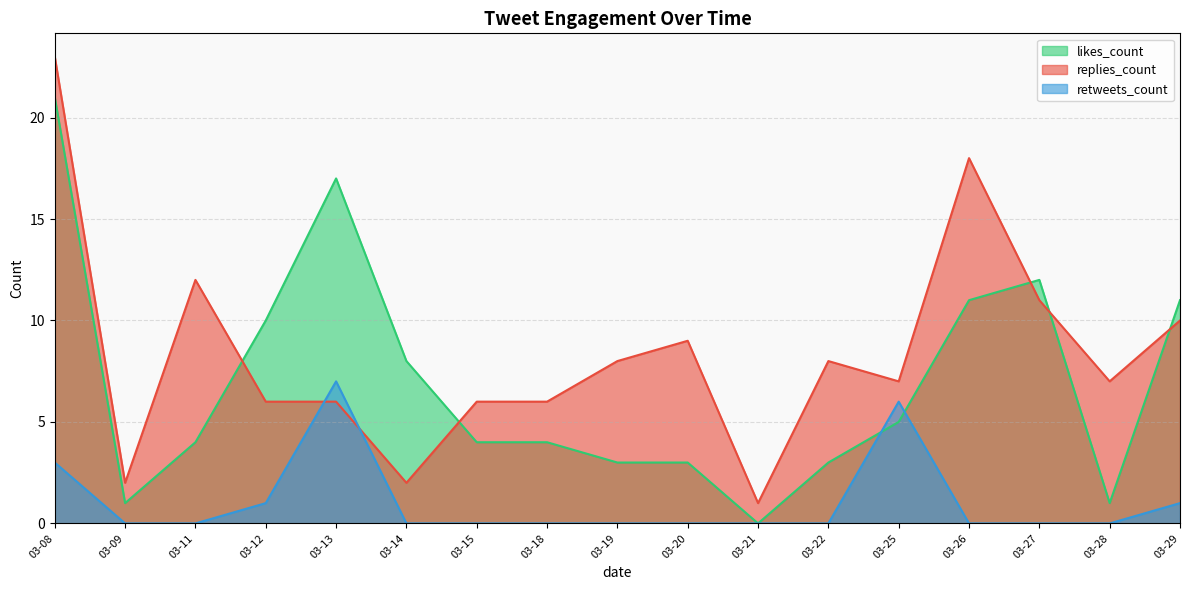

List the series in order of their overall mean, highest first.

replies_count, likes_count, retweets_count